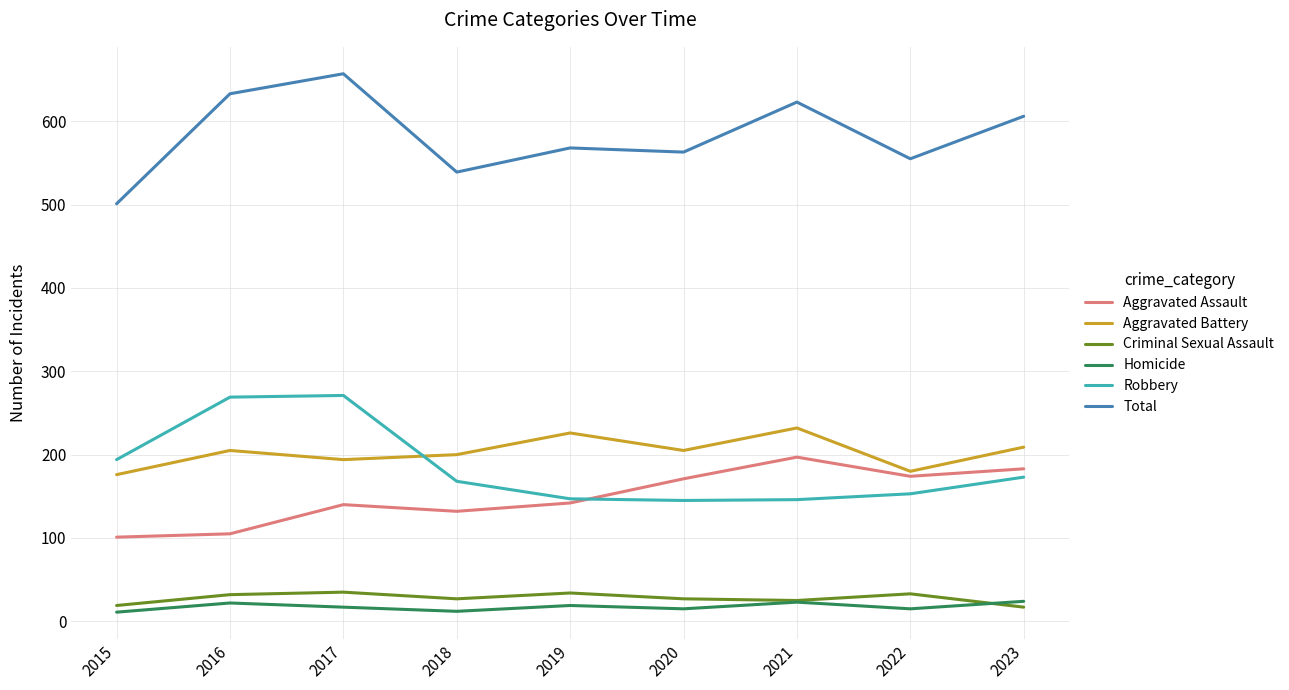

True or false: Robbery and Criminal Sexual Assault intersect in this chart.

False